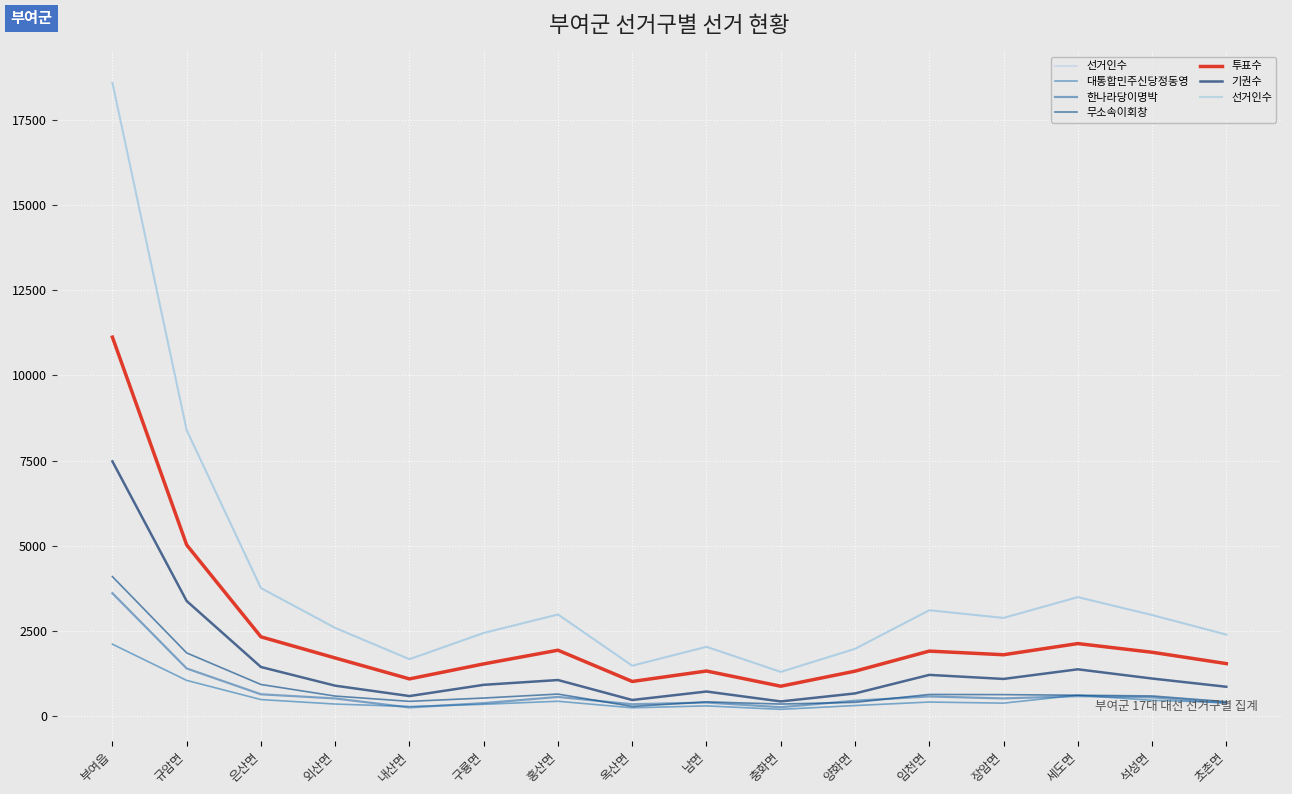

True or false: 투표수 and 무소속이회창 cross at least once.

False